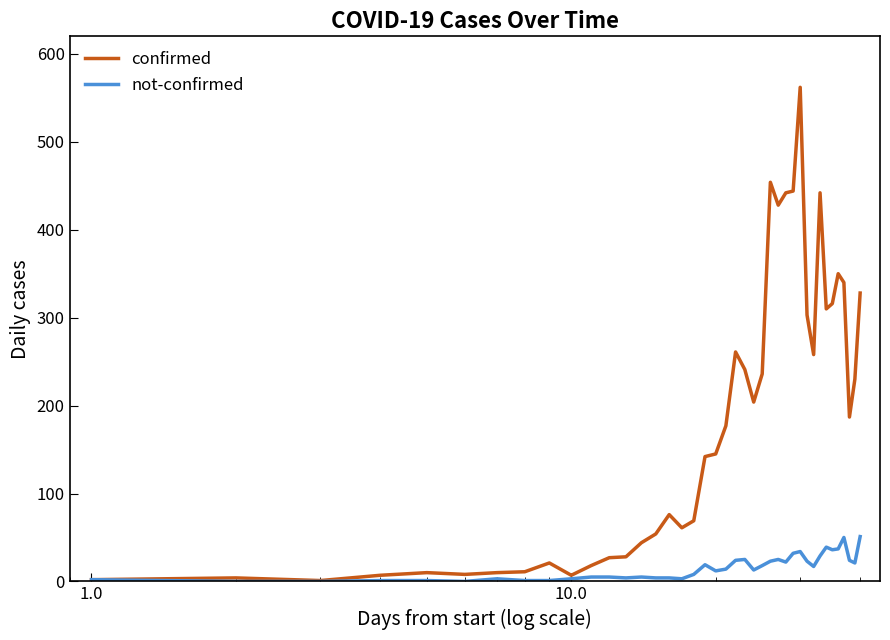

Which series has the largest total across all categories?

confirmed